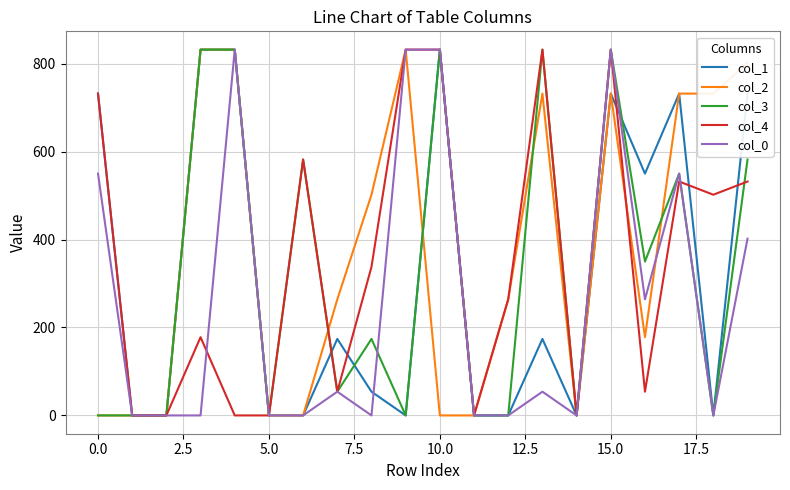

What are all the series names shown in the legend?

col_1, col_2, col_3, col_4, col_0